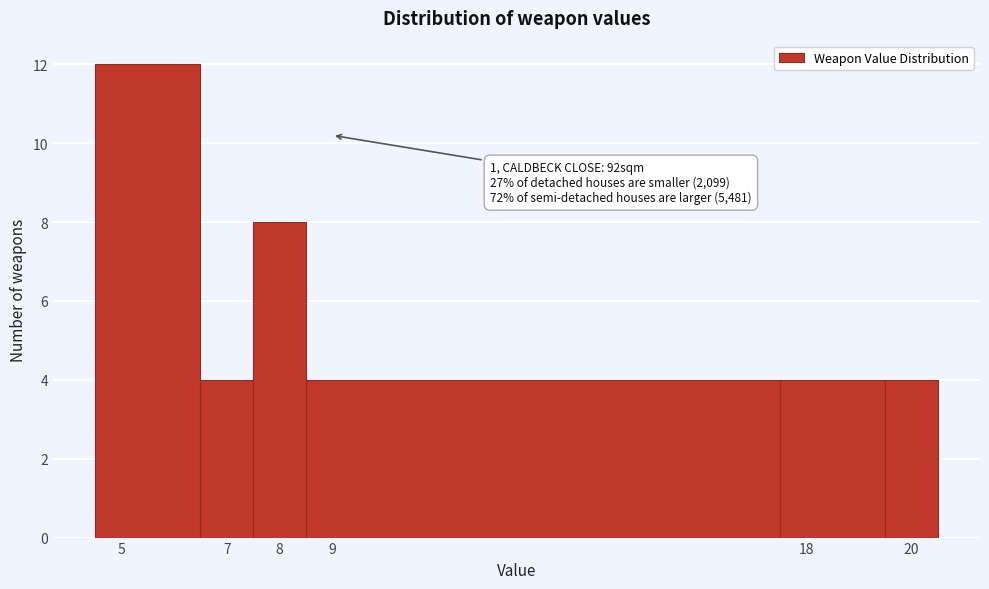

Which range on the x-axis has the tallest bar?

4.5 to 6.5